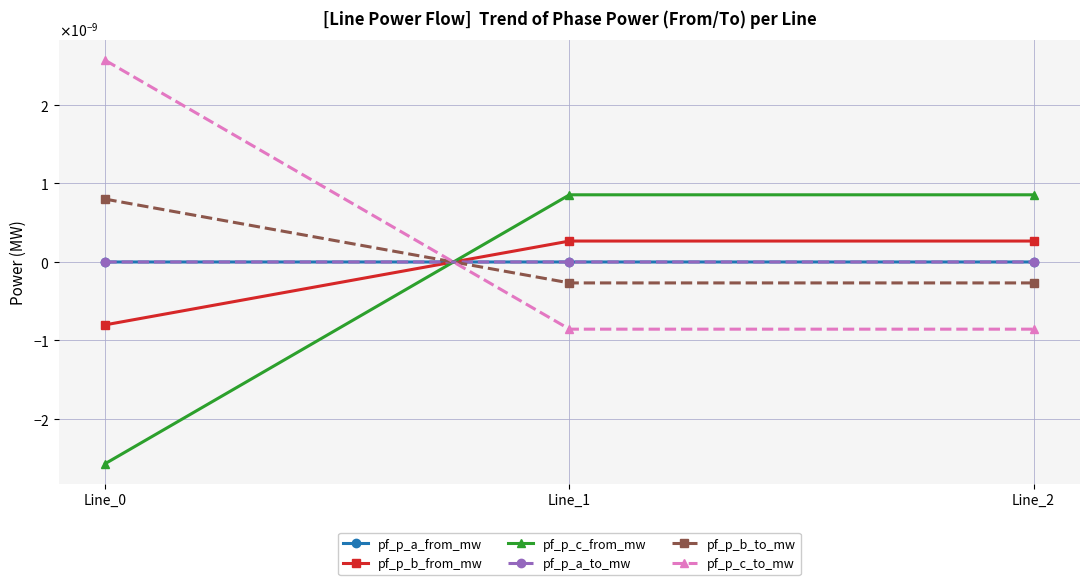

Does the chart have visible grid lines?

Yes